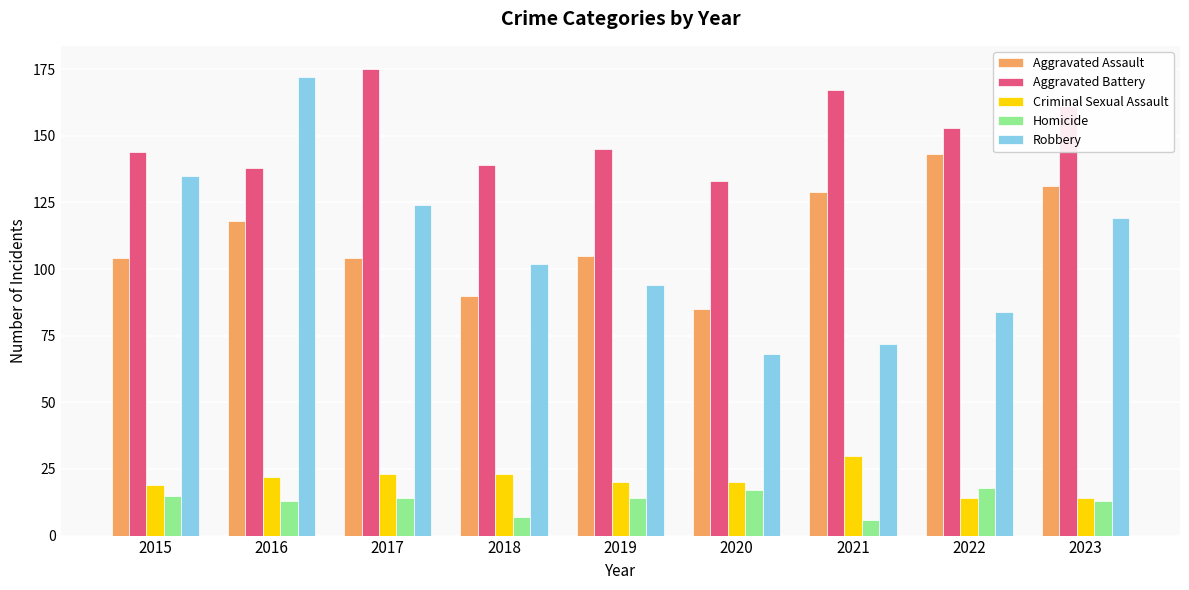

Reading left to right, what are all the values shown in this chart?

Aggravated Assault: 104	118	104	90	105	85	129	143	131
Aggravated Battery: 144	138	175	139	145	133	167	153	161
Criminal Sexual Assault: 19	22	23	23	20	20	30	14	14
Homicide: 15	13	14	7	14	17	6	18	13
Robbery: 135	172	124	102	94	68	72	84	119